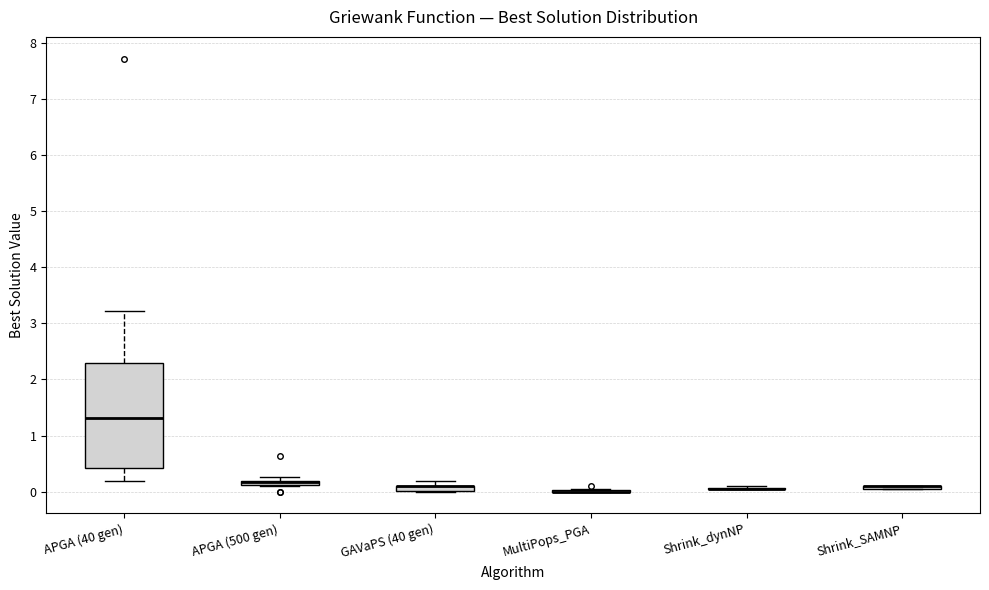

Comparing the boxes themselves (not the whiskers), which one is the tallest?

APGA (40 gen)